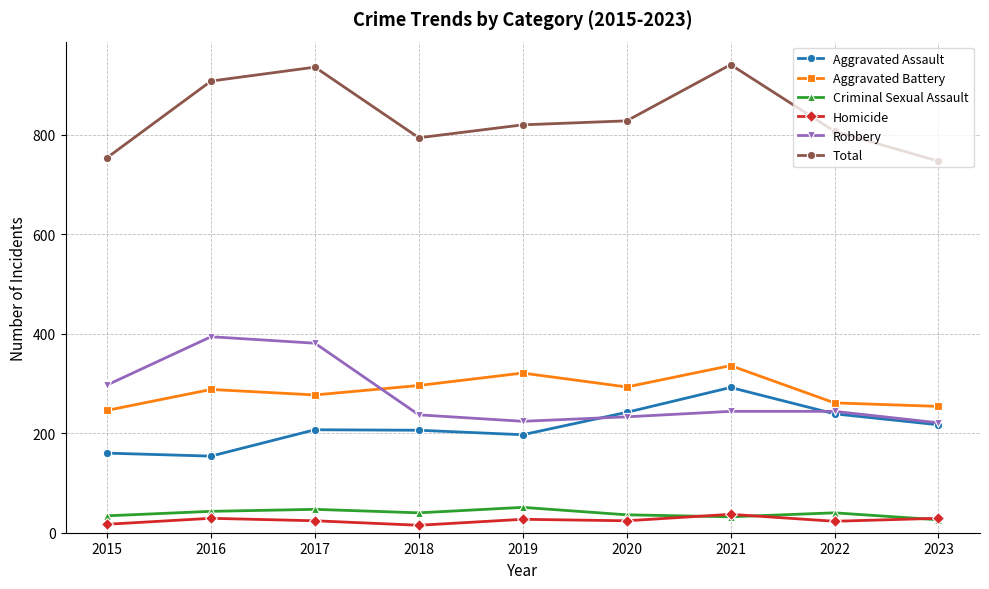

True or false: Robbery has a value of 297 at 2015.

True